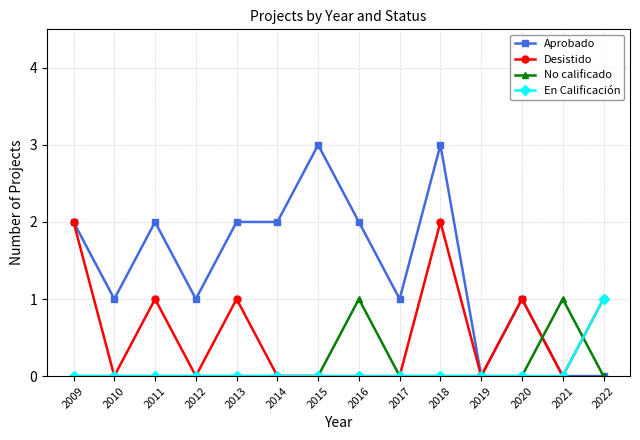

Reading left to right, what are all the values shown in this chart?

Aprobado: 2009=2	2010=1	2011=2	2012=1	2013=2	2014=2	2015=3	2016=2	2017=1	2018=3	2019=0	2020=1	2021=0	2022=0
Desistido: 2009=2	2010=0	2011=1	2012=0	2013=1	2014=0	2015=0	2016=0	2017=0	2018=2	2019=0	2020=1	2021=0	2022=1
No calificado: 2009=0	2010=0	2011=0	2012=0	2013=0	2014=0	2015=0	2016=1	2017=0	2018=0	2019=0	2020=0	2021=1	2022=0
En Calificación: 2009=0	2010=0	2011=0	2012=0	2013=0	2014=0	2015=0	2016=0	2017=0	2018=0	2019=0	2020=0	2021=0	2022=1